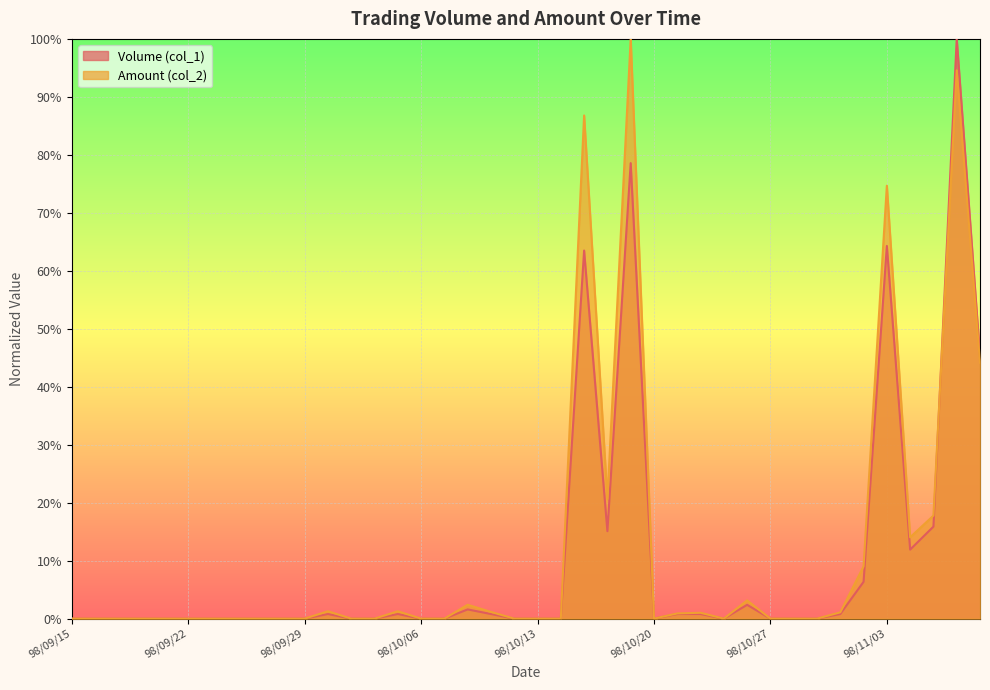

What value does the Volume (col_1) series have at 98/10/15?

0.6